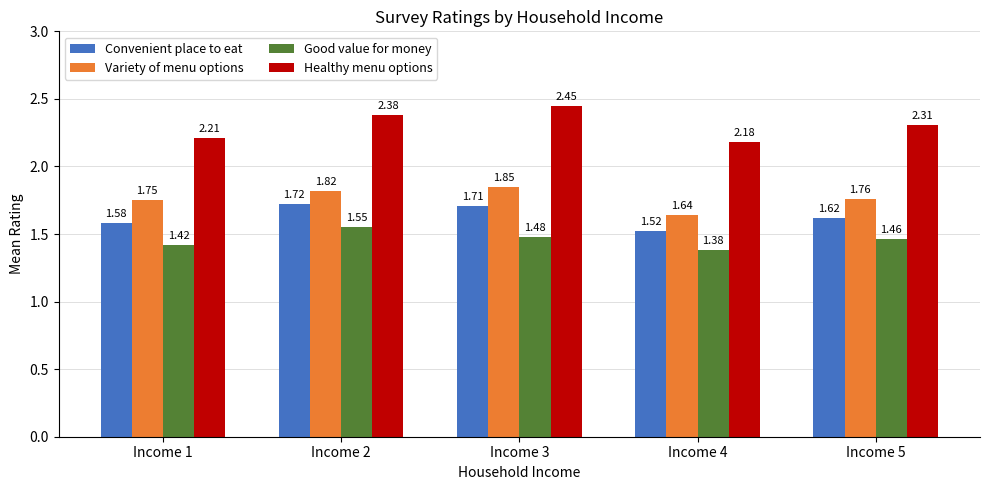

Count the Variety of menu options values in the range 1 to 2.

5